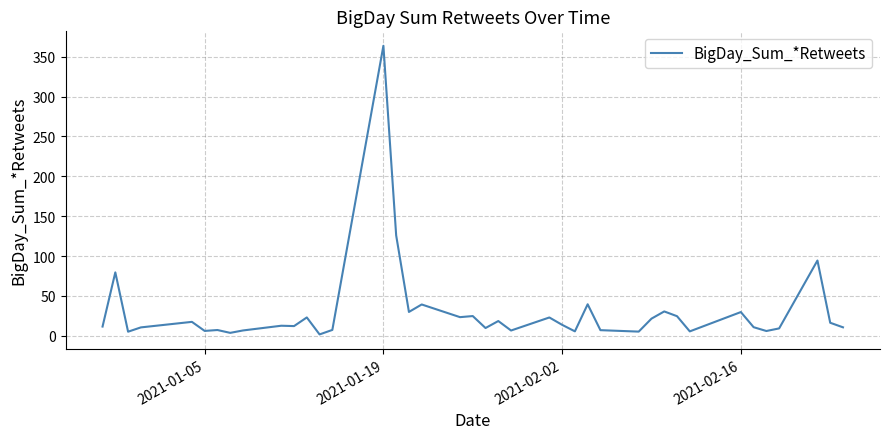

What is the greatest value displayed?

363.6